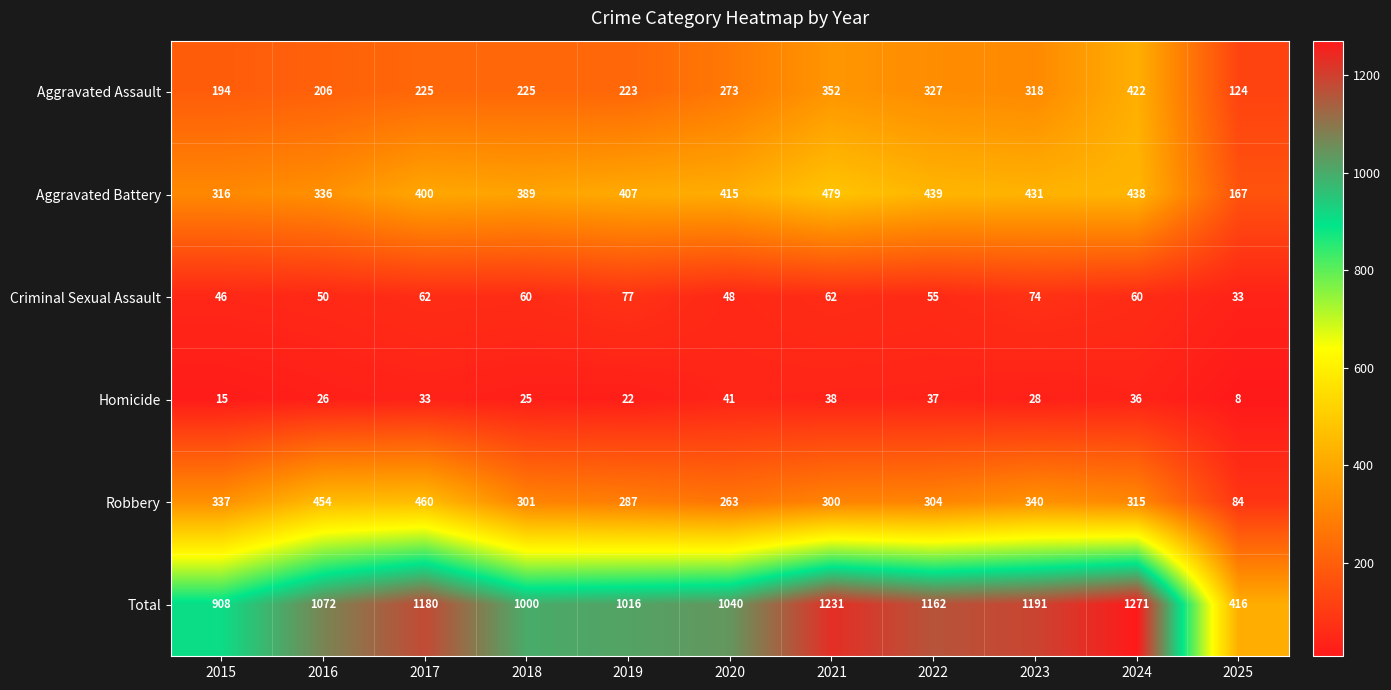

What is the difference between the Homicide values at 2019 and 2016?

4